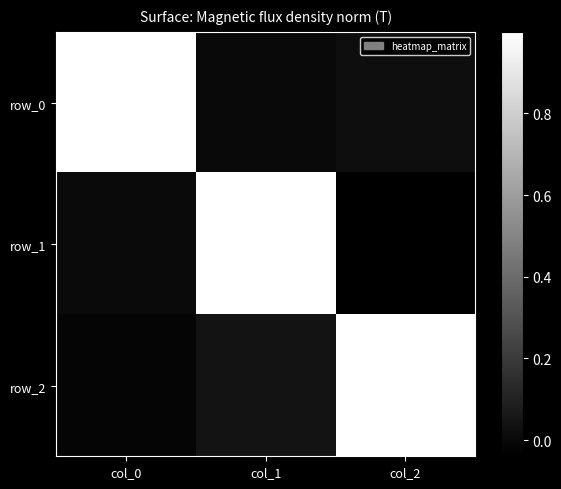

Reading right to left, transcribe all the data shown in this chart.

row_0: 0.0	-0.0	1.0
row_1: -0.0	1.0	0.0
row_2: 1.0	0.0	-0.0